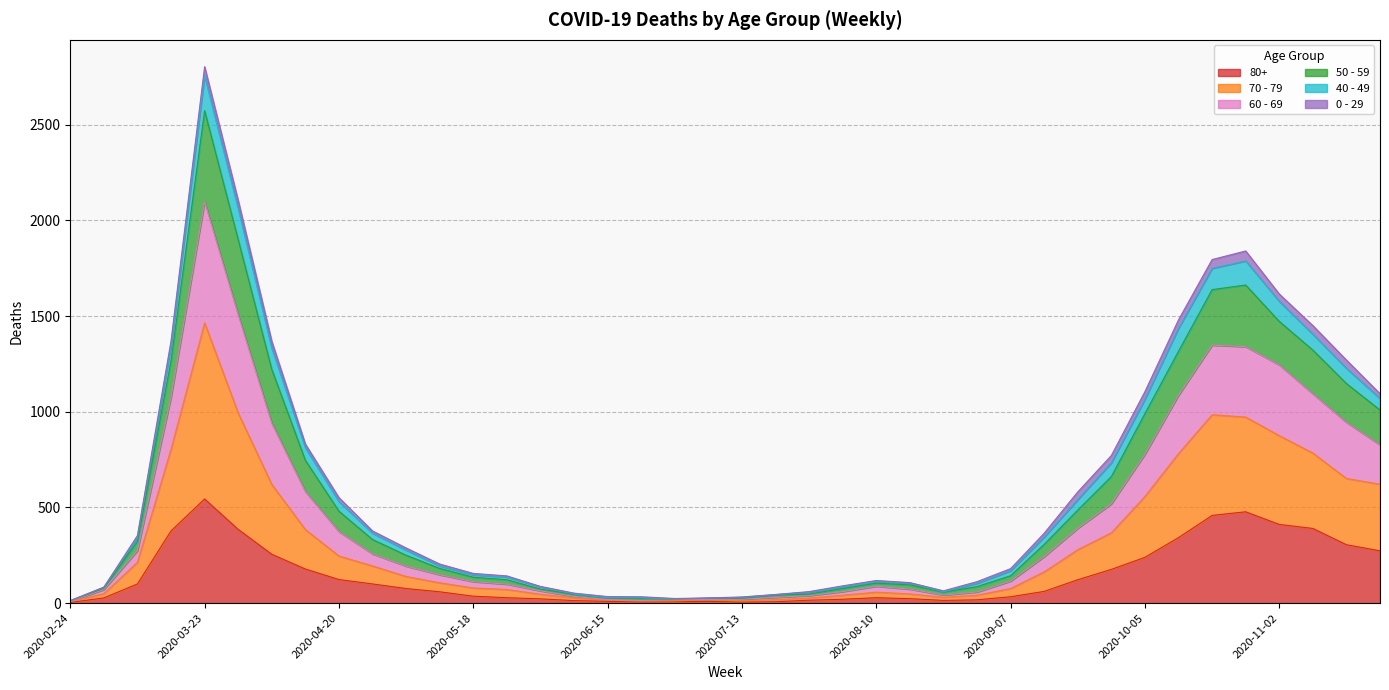

At which category does 70 - 79 reach its first local peak?

2020-03-23